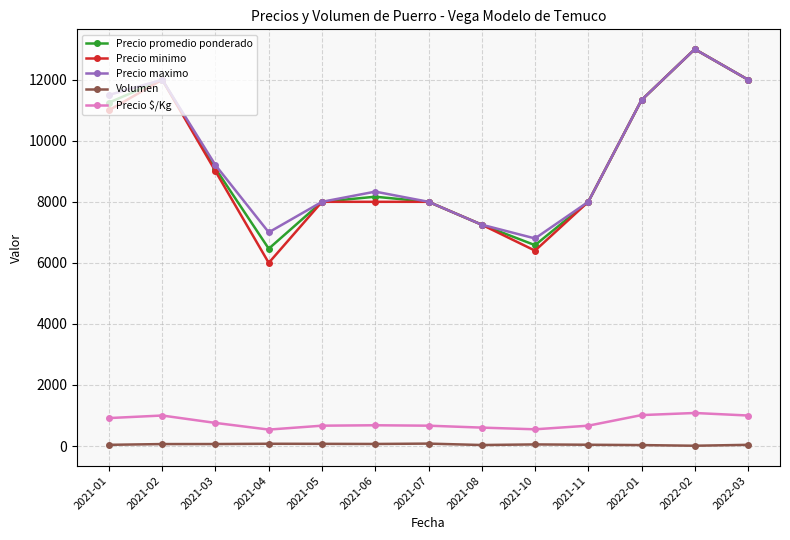

What is the total value across all series at 2021-04?

20078.5